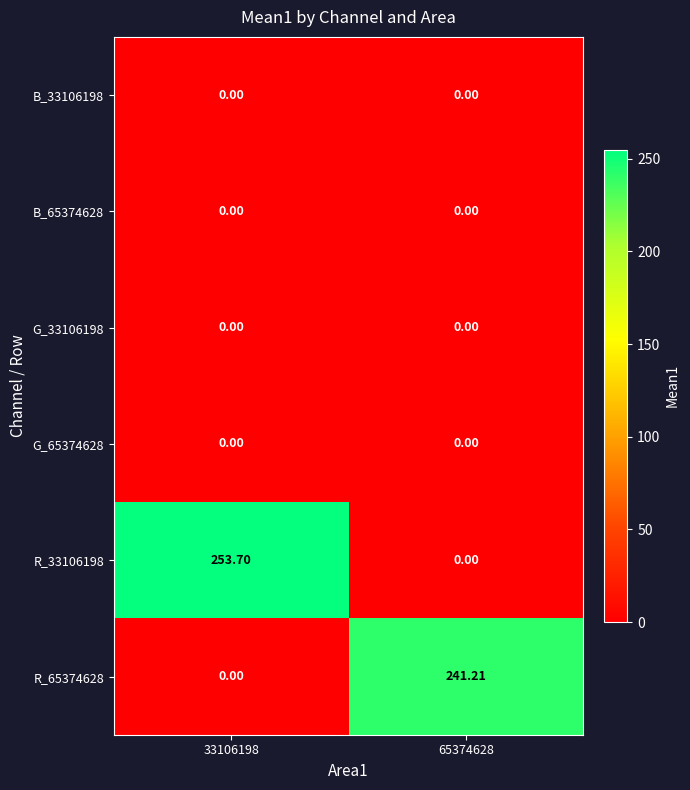

What is the total value across all series at 33106198?

253.7